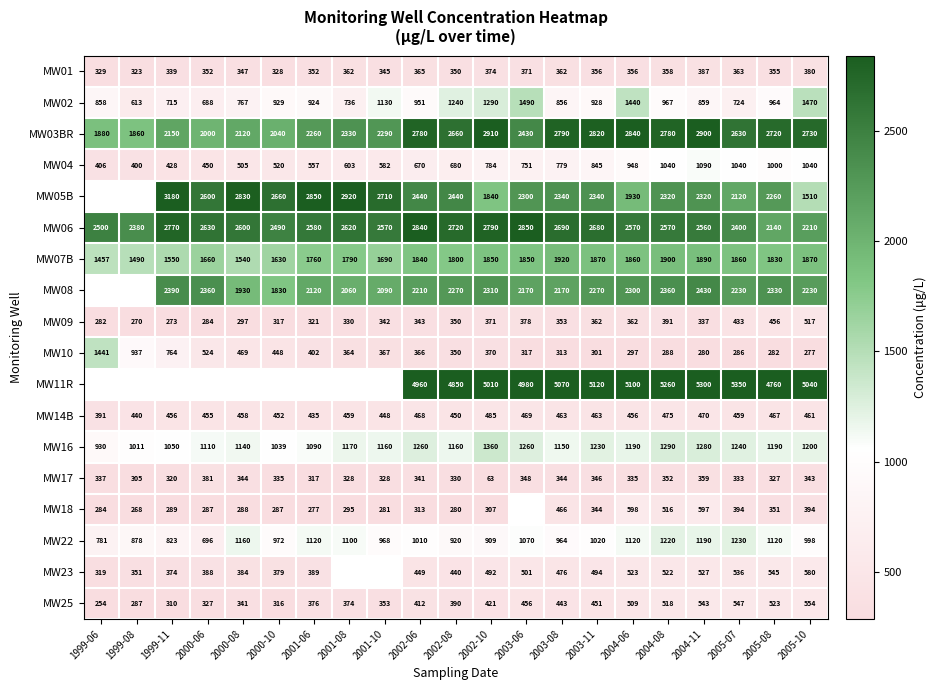

Is it true that MW22 equals 1912.6 at 2005-08?

False